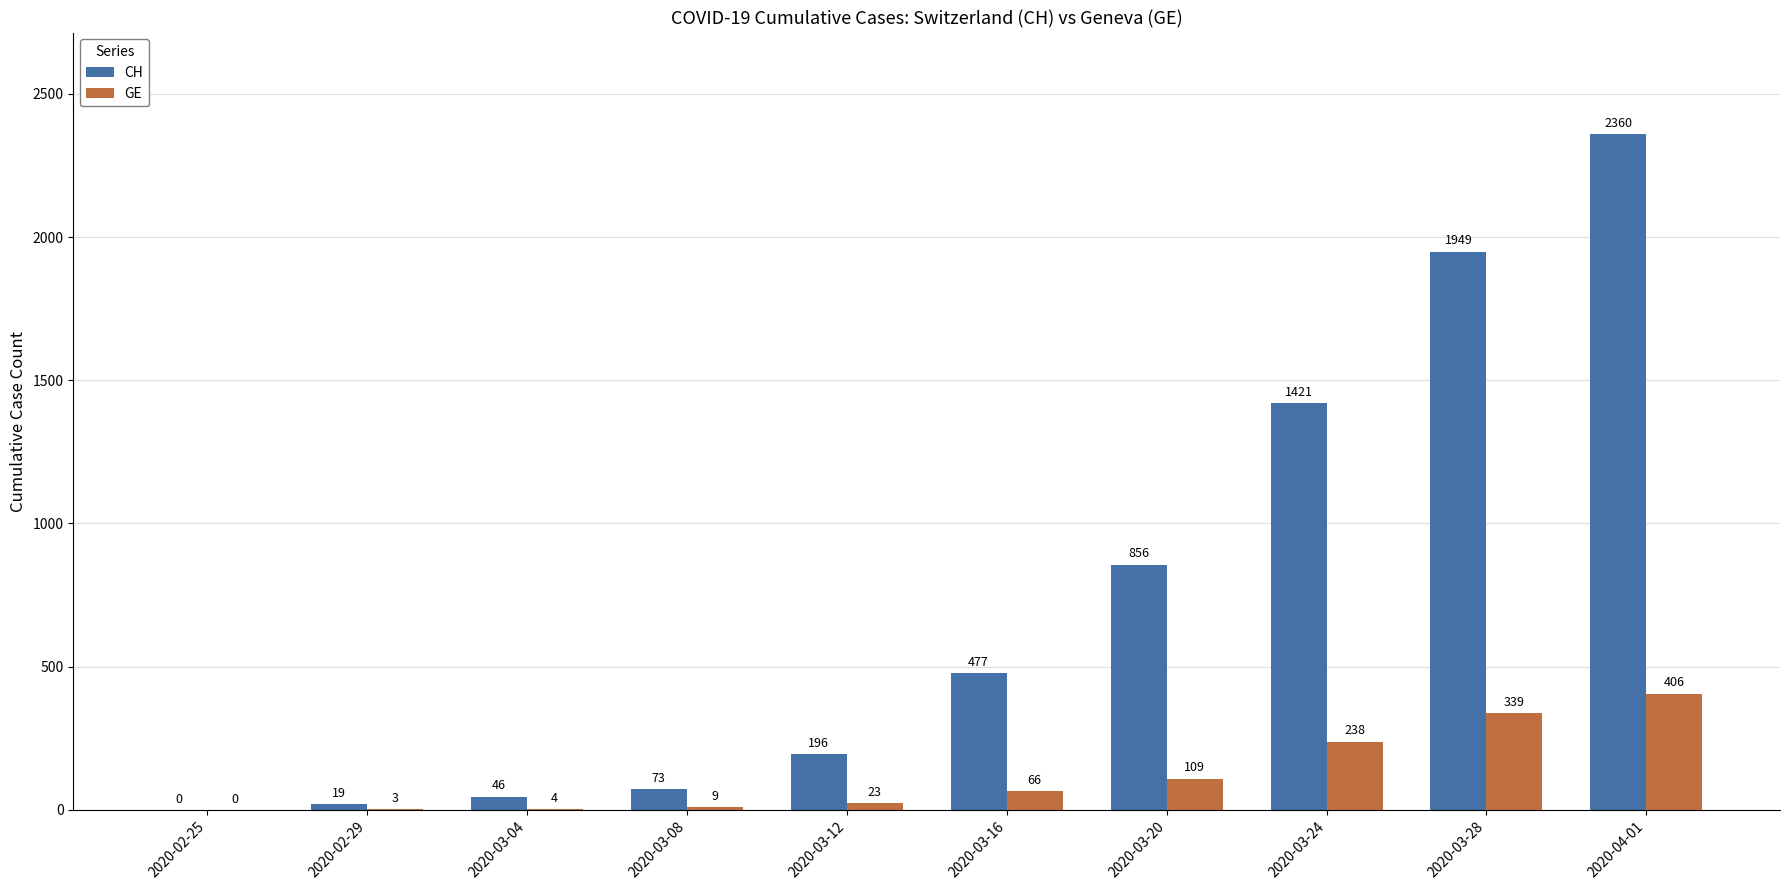

How many positive values does the GE series have?

9